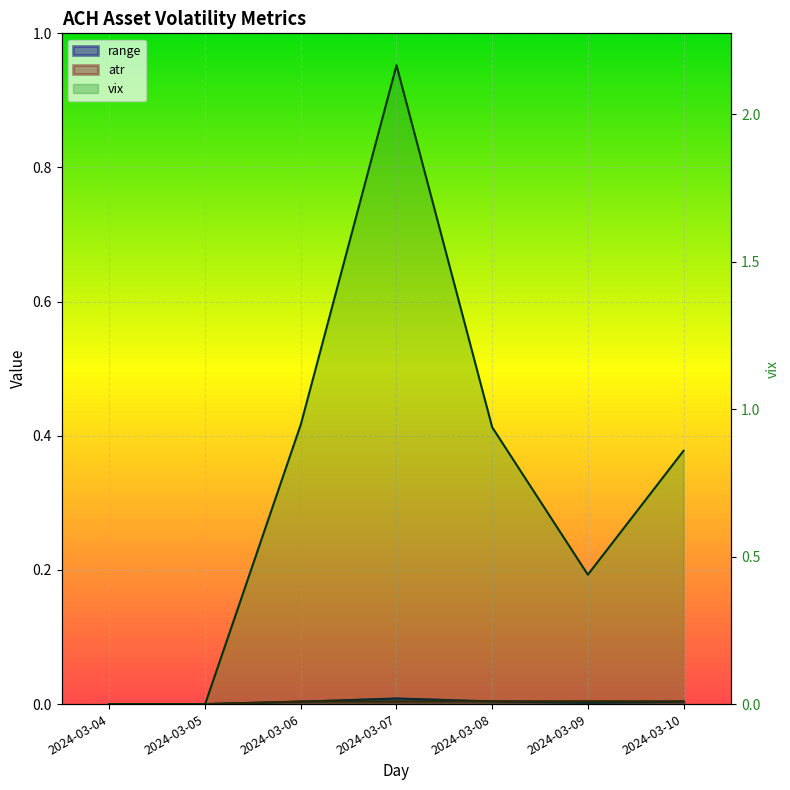

How many distinct data groups are displayed?

3